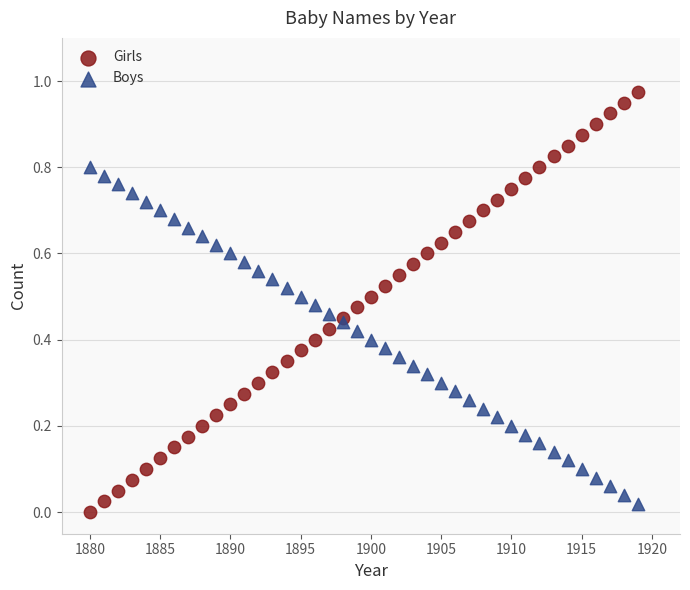

Which series reaches the minimum Y coordinate?

Girls